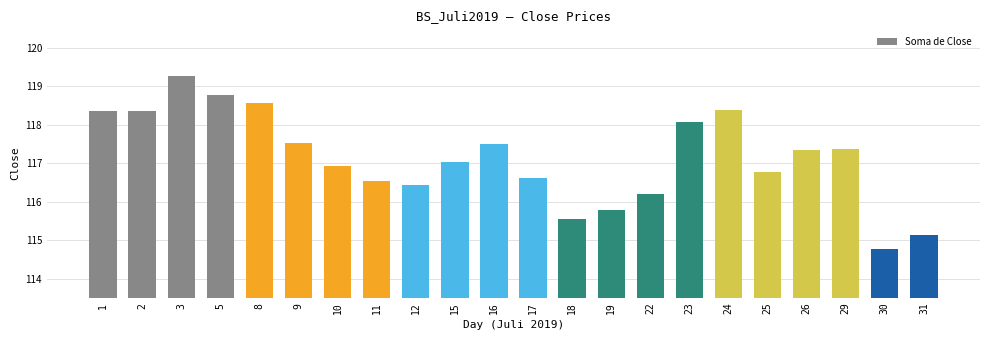

What is the approximate value at 3?

119.3